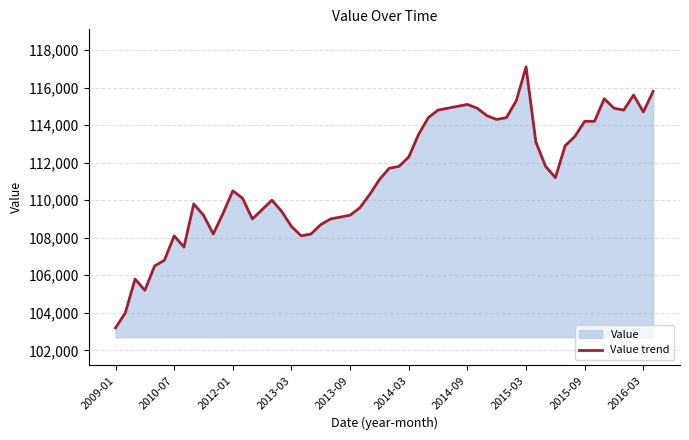

The chart shows a value of 74256 at 2010-07. True or false?

False